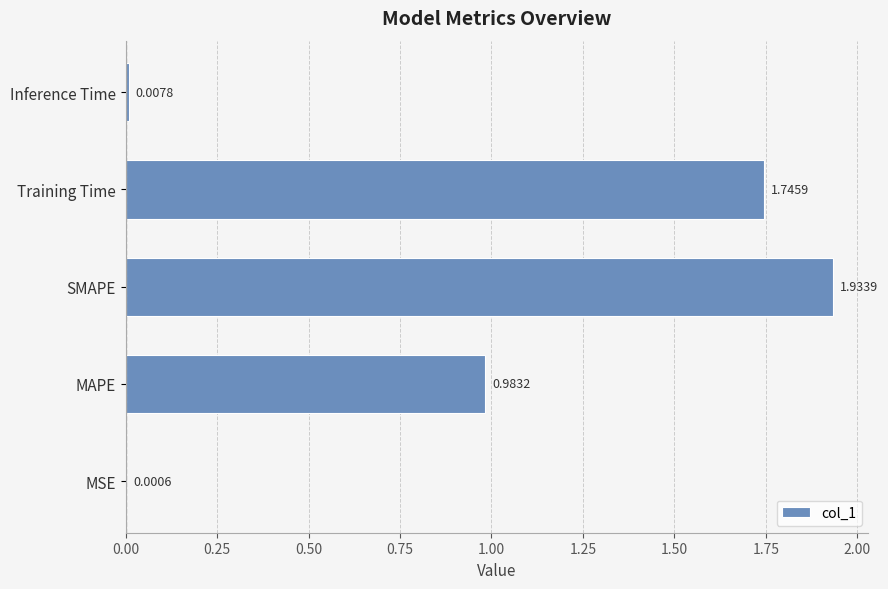

Which label corresponds to the largest value in the chart?

SMAPE